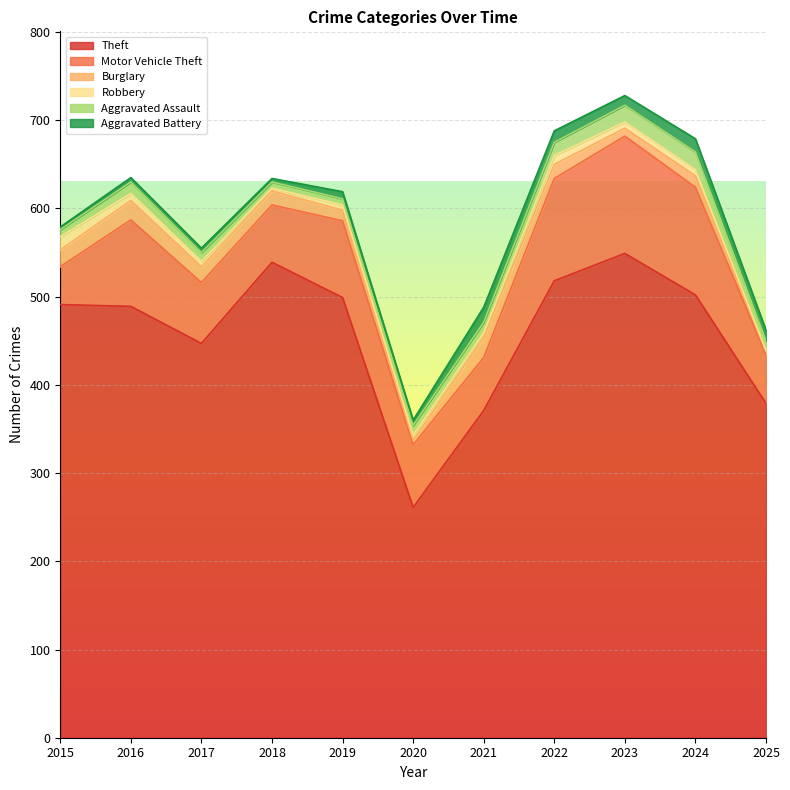

What is the difference between the second highest and minimum values in the Theft series?

278